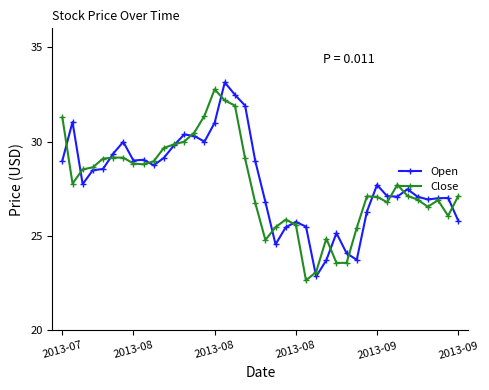

True or false: Open has more than 2 interior local peaks.

True